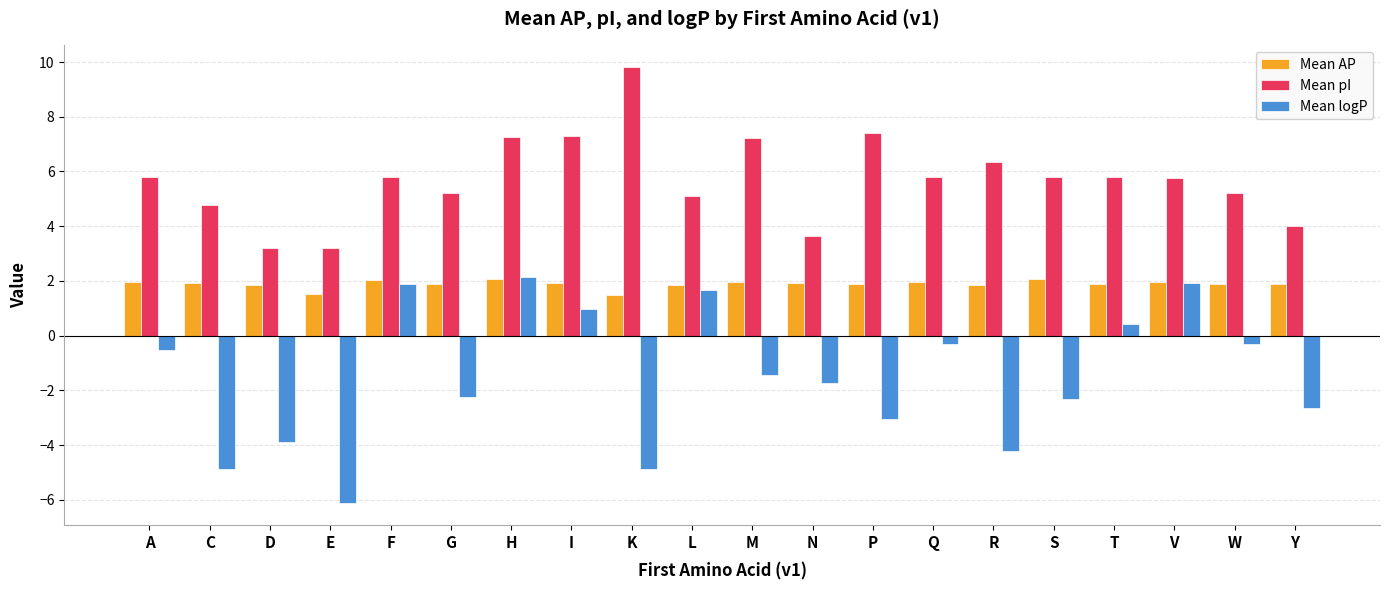

What is the value of the Mean pI bar at the 19th from the left?

5.2